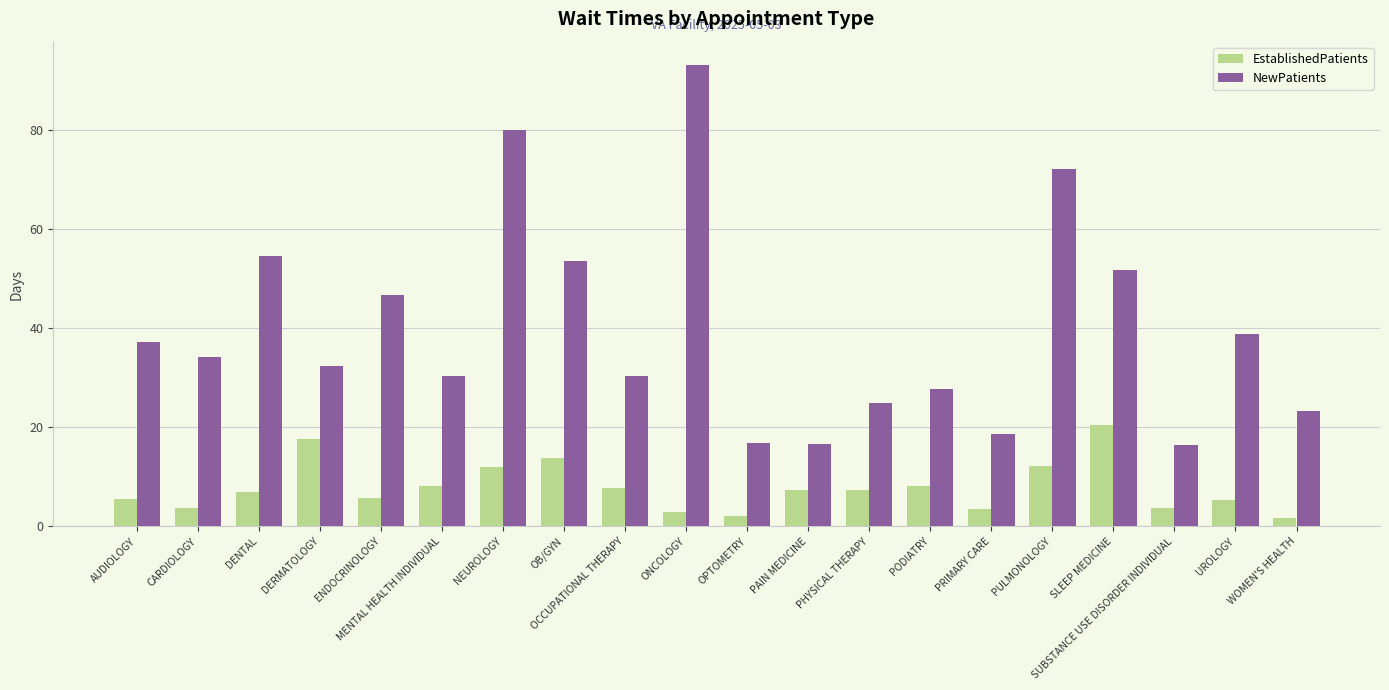

At how many categories does at least one series exceed 87?

1